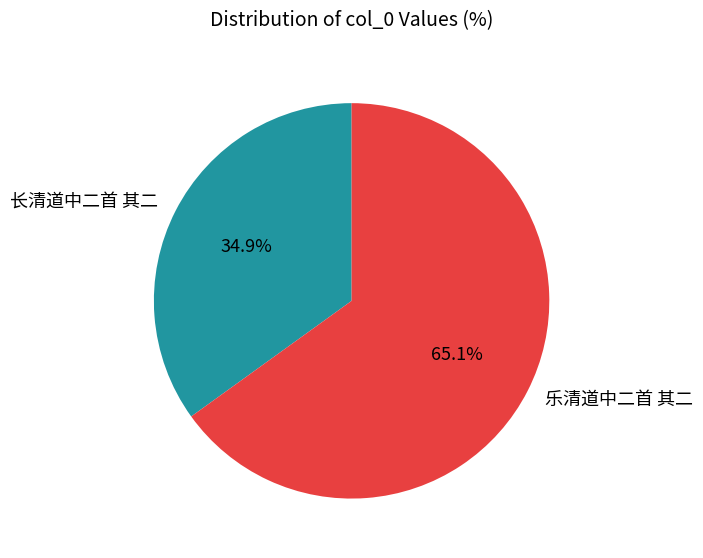

Which slice represents more than half of the pie?

乐清道中二首 其二